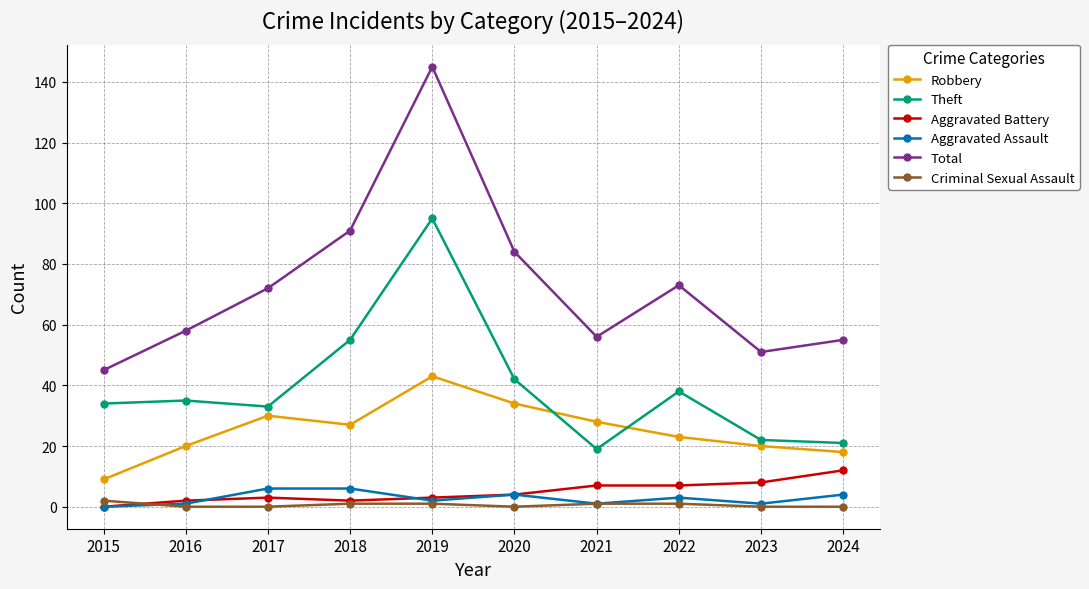

True or false: Aggravated Assault and Robbery intersect in this chart.

False